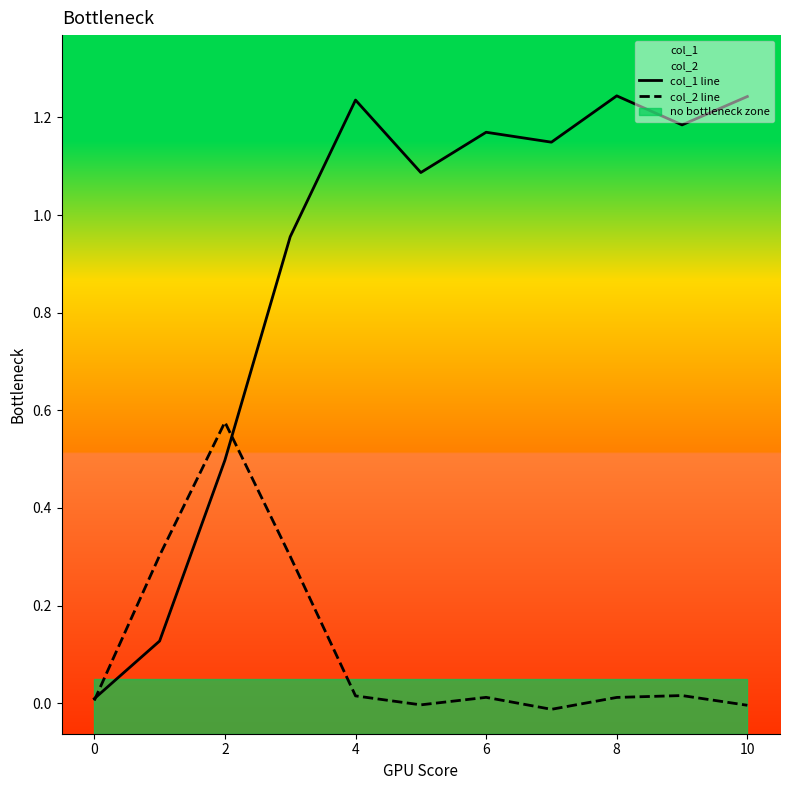

True or false: col_1 line and col_2 line intersect in this chart.

True